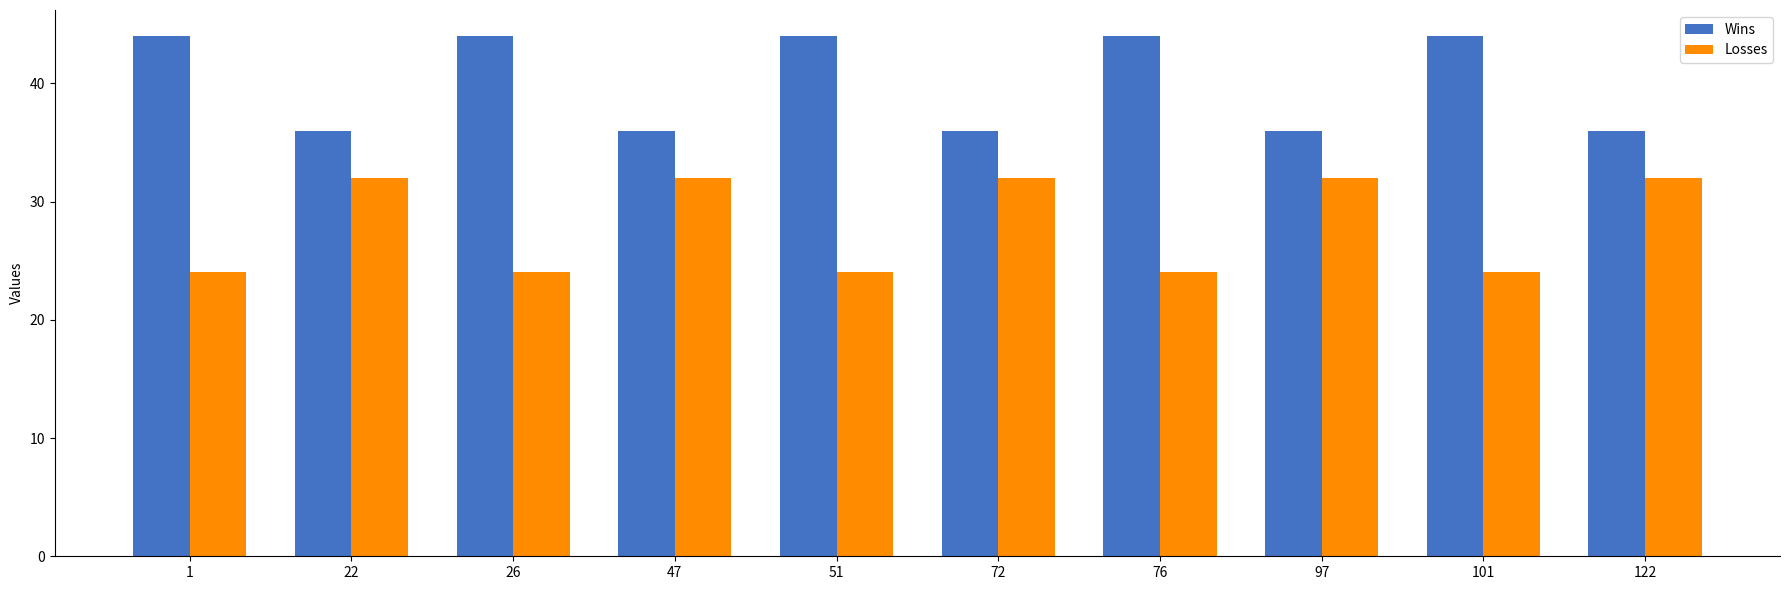

Is the value of Losses at 97 greater than the value of Wins at 22?

No